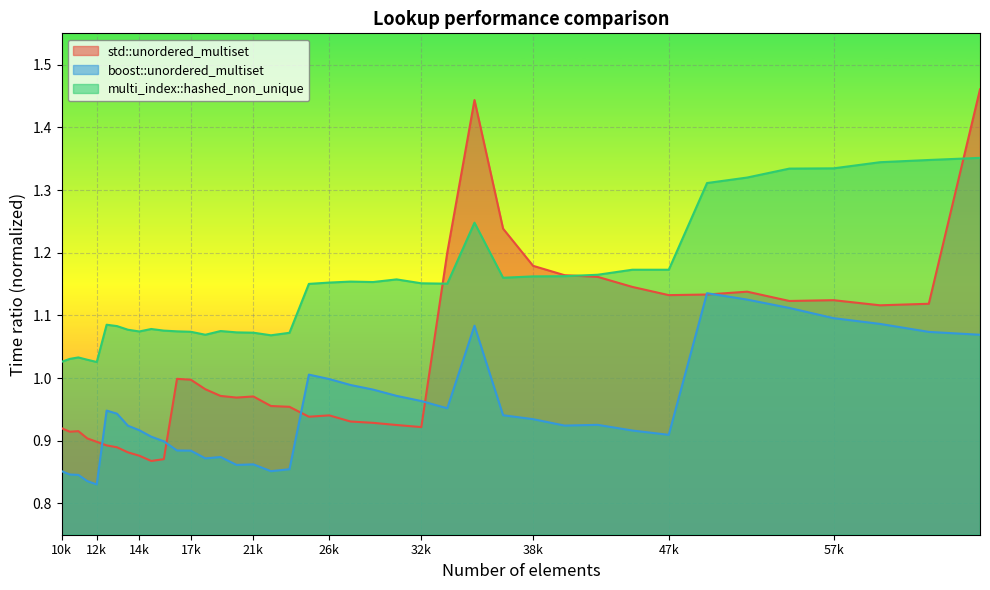

Which series has the largest total across all categories?

multi_index::hashed_non_unique